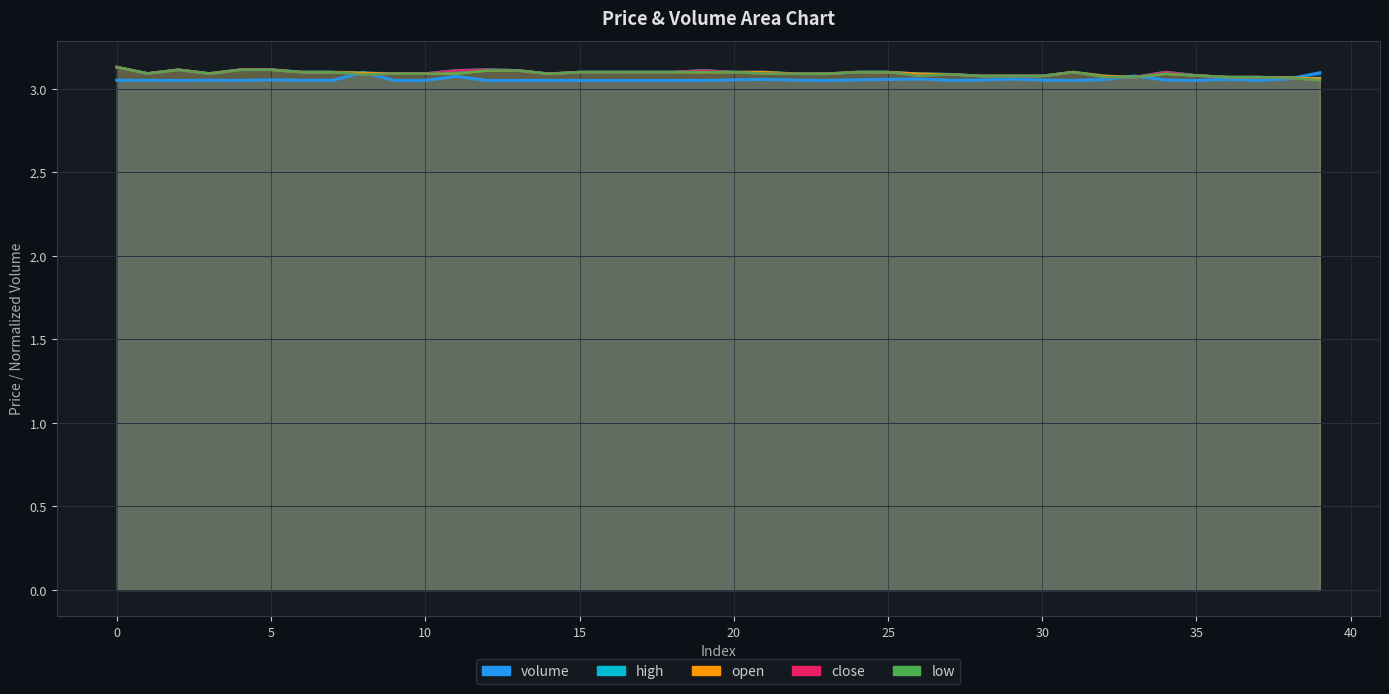

Between 24 and 28, which series saw the biggest shift?

high